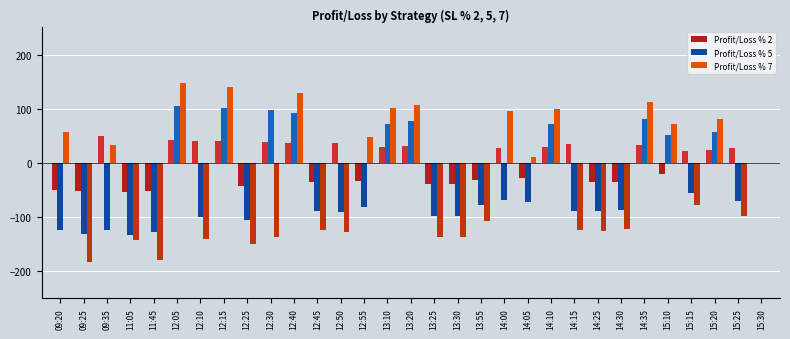

Which label corresponds to the largest value in the chart?

12:05